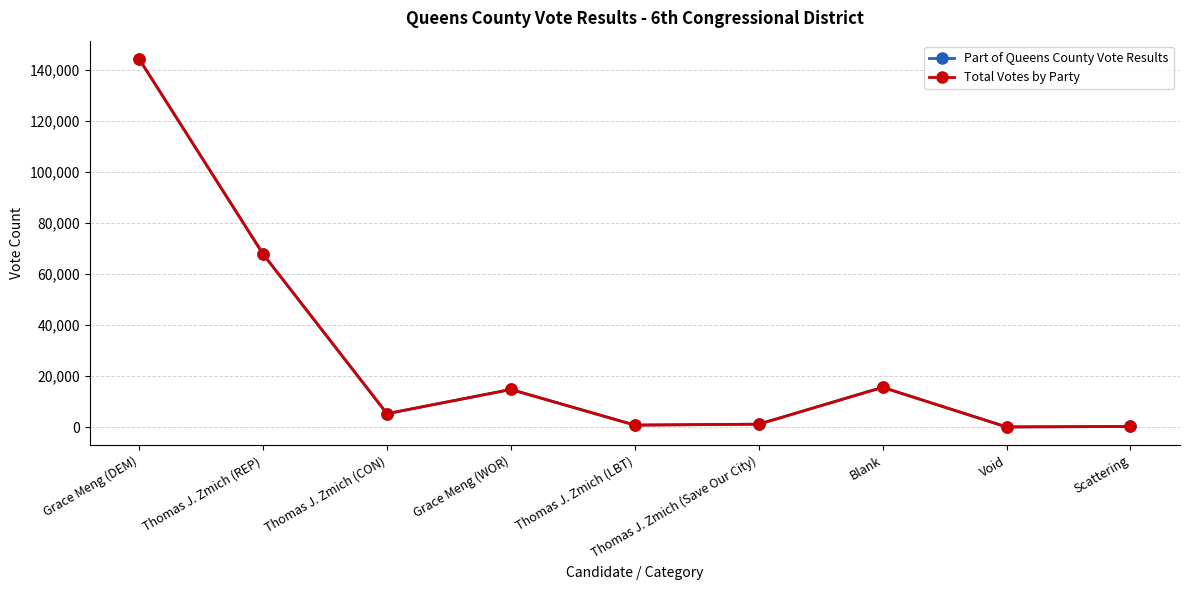

True or false: Part of Queens County Vote Results has more than 2 interior local peaks.

False